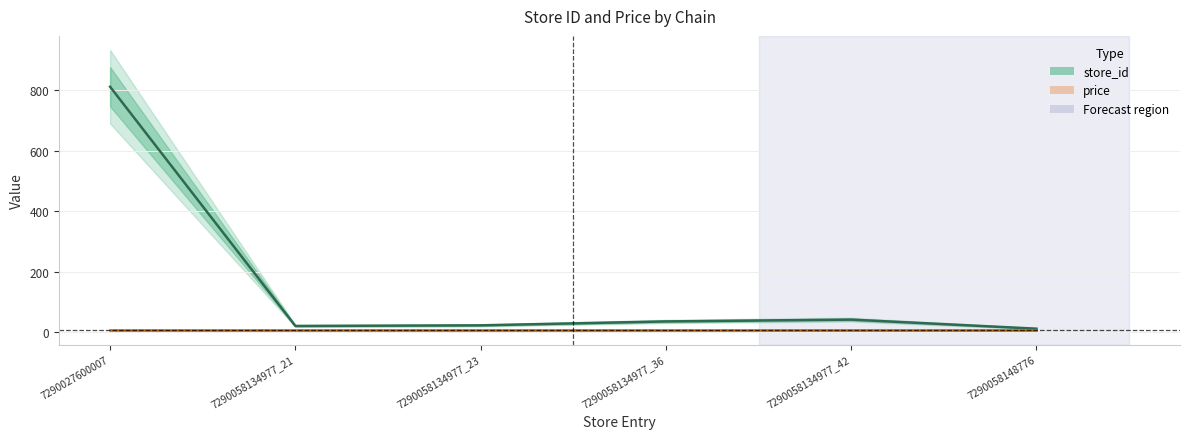

Reading left to right, extract all data points from this chart.

812	21	23	36	42	12